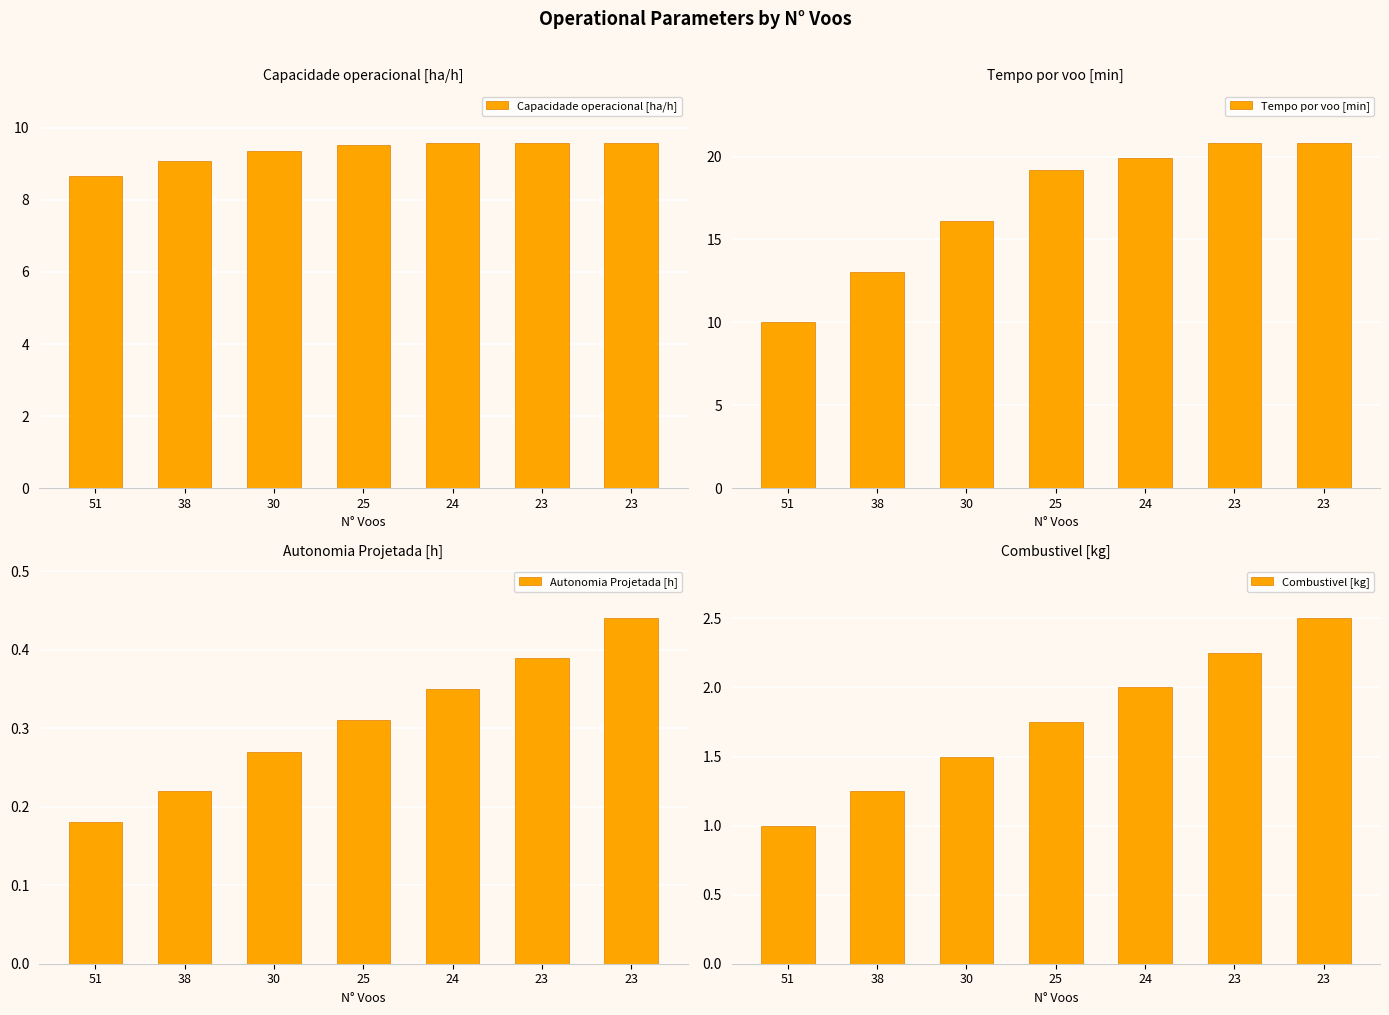

True or false: Tempo por voo [min] has a value of 10.0 at 51.

True